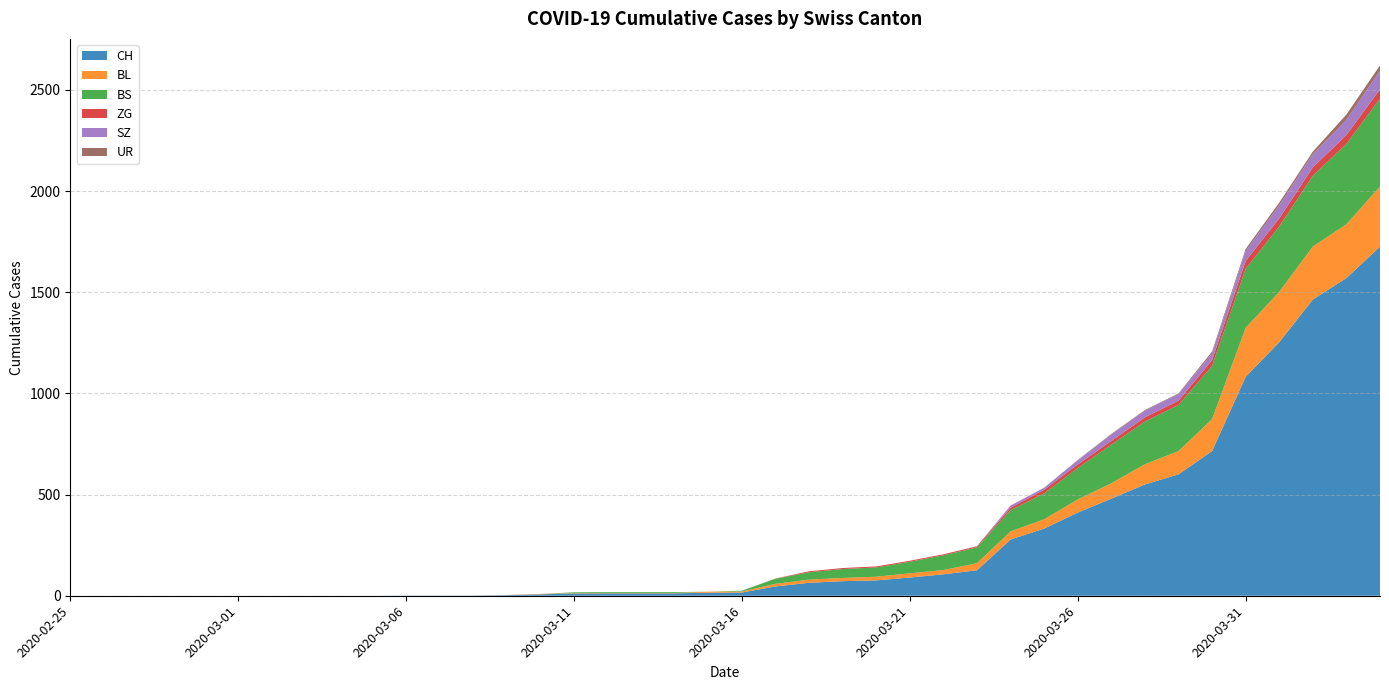

Reading right to left, list all the values displayed in this chart.

CH: 1725	1570	1464	1253	1082	715	600	550	480	411	332	278	126	106	90	76	72	64	46	16	15	12	12	12	11	7	3	1	1	1	0	0	0	0	0	0	0	0	0	0
BL: 298	266	262	249	242	158	115	100	76	65	46	40	35	21	21	18	16	16	13	5	5	2	2	2	2	2	1	0	0	0	0	0	0	0	0	0	0	0	0	0
BS: 434	397	350	323	292	263	228	211	191	155	128	105	78	73	57	46	44	36	25	4	0	4	4	4	4	0	0	0	0	0	0	0	0	0	0	0	0	0	0	0
ZG: 46	44	41	40	39	29	21	21	18	18	18	12	5	5	5	5	5	5	1	0	0	0	0	0	0	0	0	0	0	0	0	0	0	0	0	0	0	0	0	0
SZ: 92	75	65	65	48	33	33	33	32	20	10	10	0	0	0	0	0	0	0	0	0	0	0	0	0	0	0	0	0	0	0	0	0	0	0	0	0	0	0	0
UR: 26	26	13	13	11	9	3	3	3	2	0	1	1	0	0	0	0	0	0	0	0	0	0	0	0	0	0	0	0	0	0	0	0	0	0	0	0	0	0	0